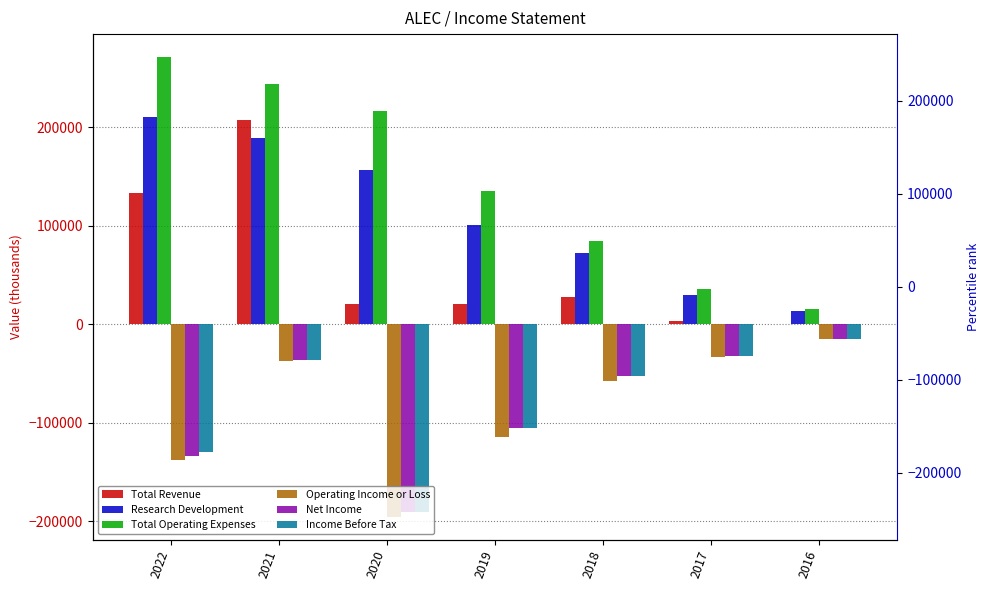

Which has a higher value, 2017 or 2020?

2020